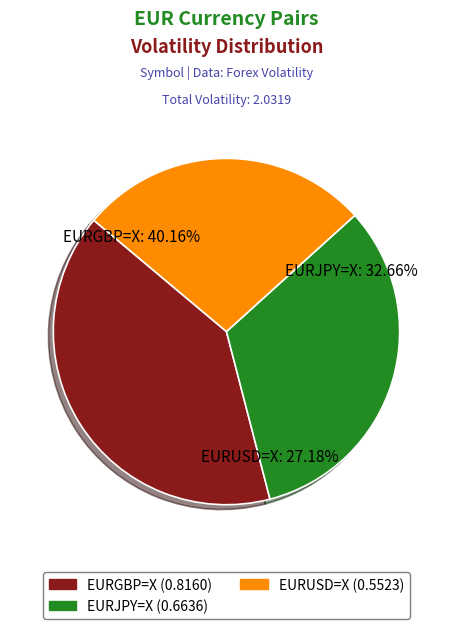

What is the largest slice in the pie chart?

EURGBP=X